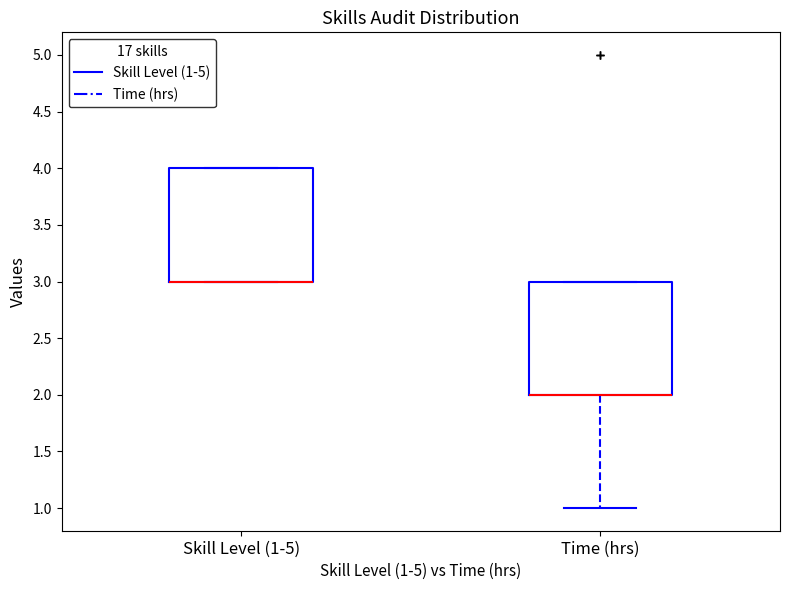

Where does the lower whisker of the box for Time (hrs) end on the y-axis? The values are not printed on the chart, so give them approximately, as read against the axis.

1